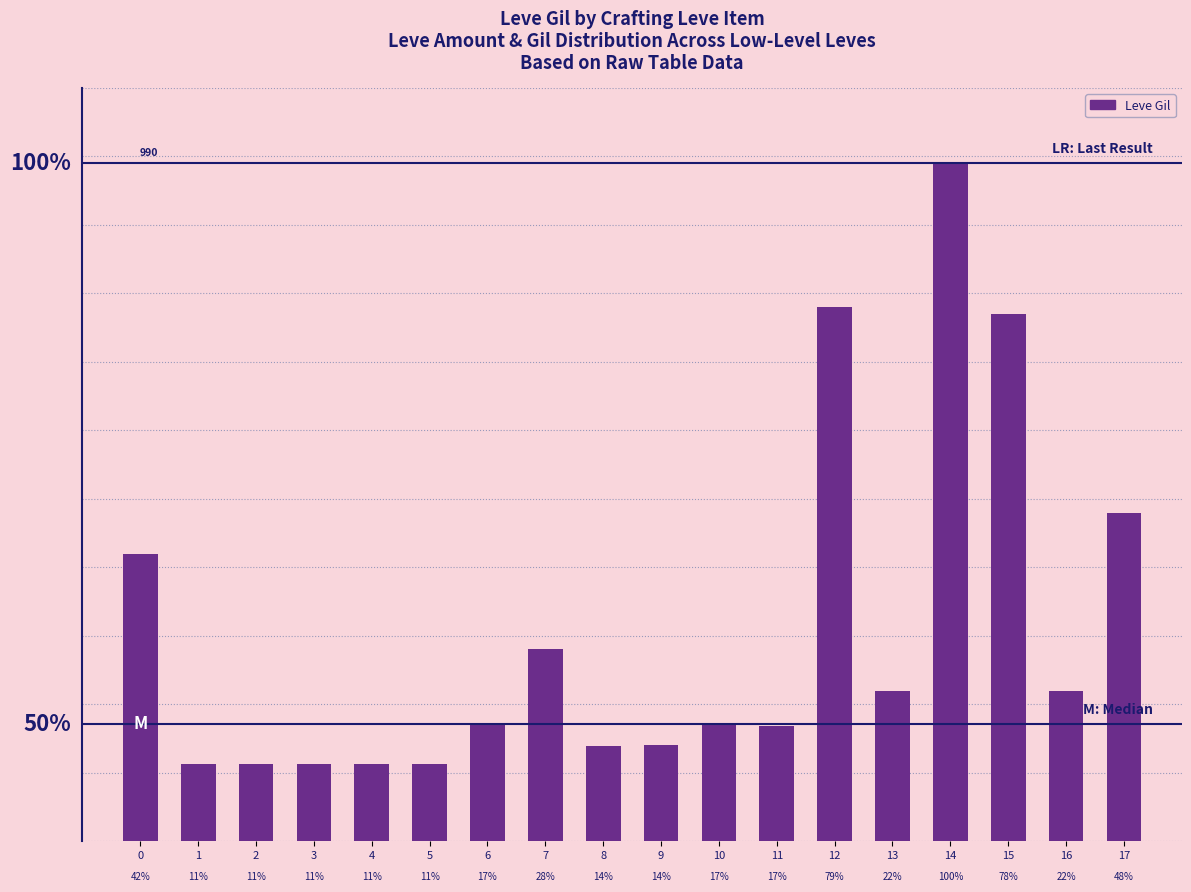

What is the greatest value displayed?

990